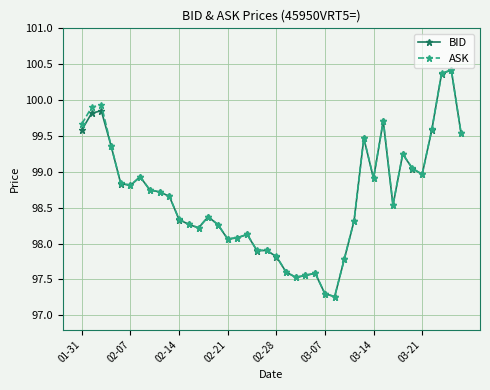

Which series has the widest spread of values?

ASK